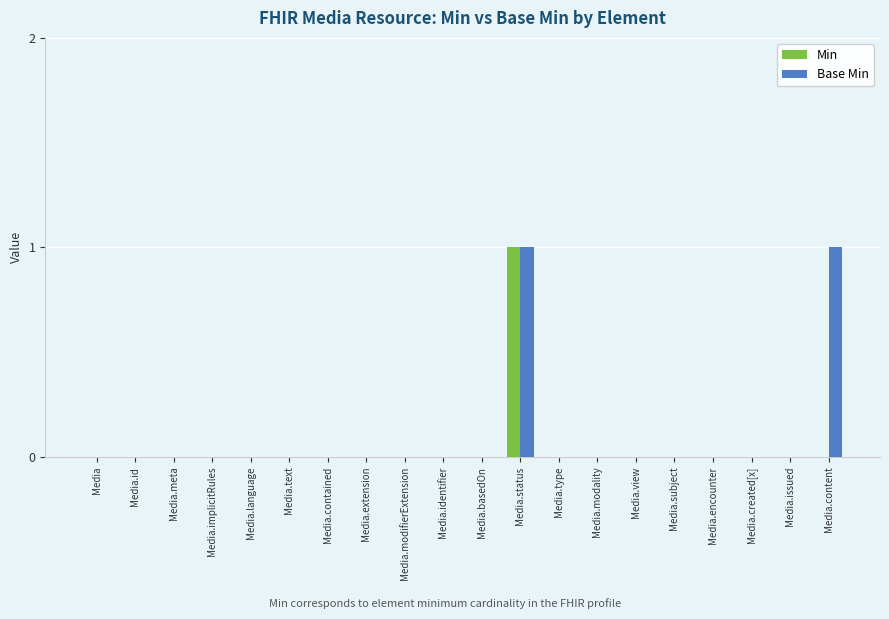

True or false: Base Min has a value of 1 at Media.content.

True